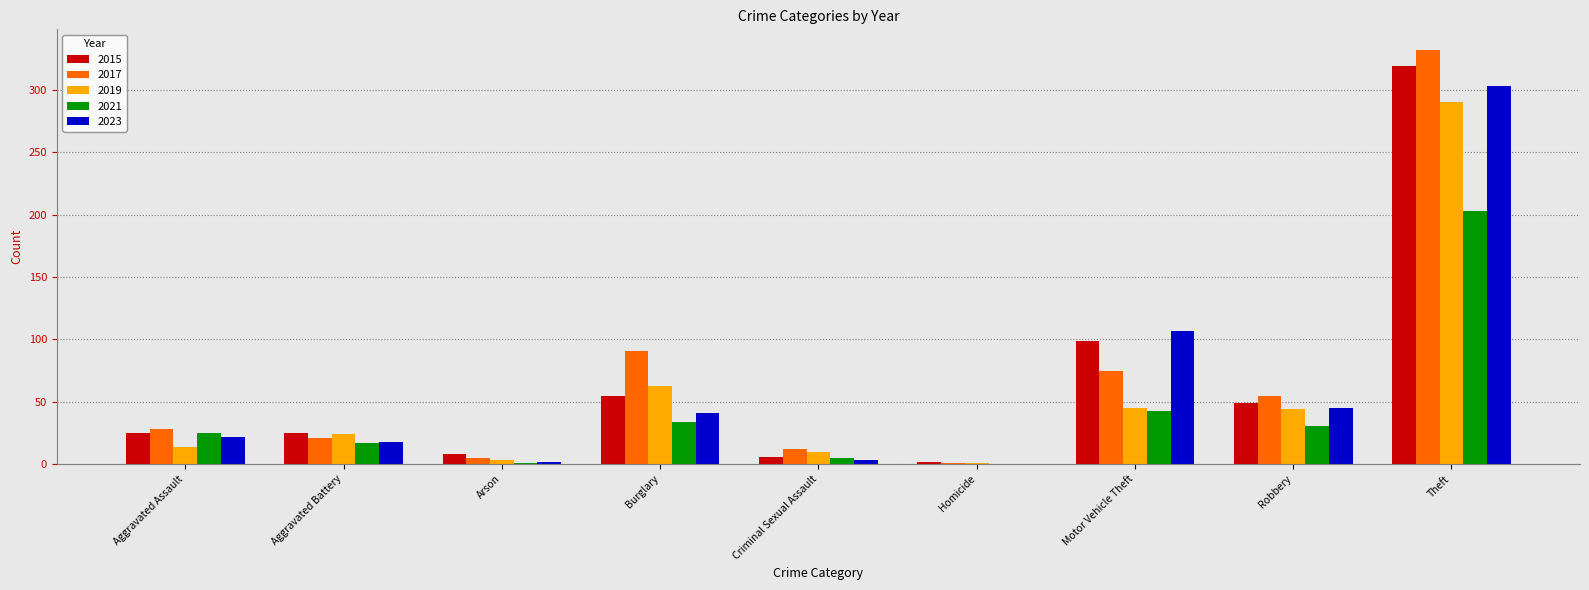

What is the spread (max minus min) of values at Aggravated Assault?

14